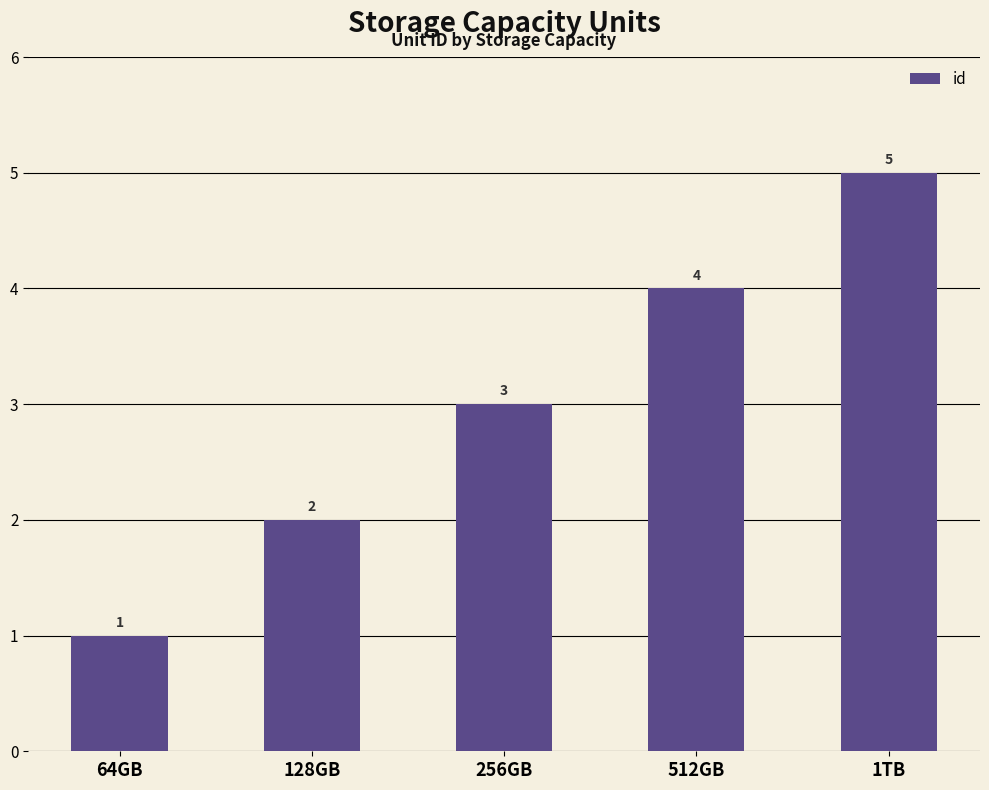

List the labels in order of value, smallest first.

64GB, 128GB, 256GB, 512GB, 1TB